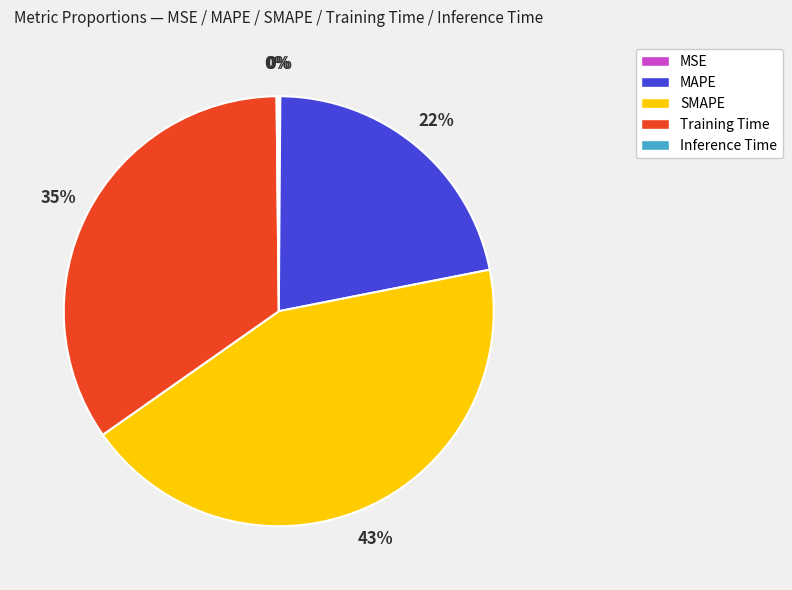

Do Training Time and MAPE together represent more than half of the pie?

Yes